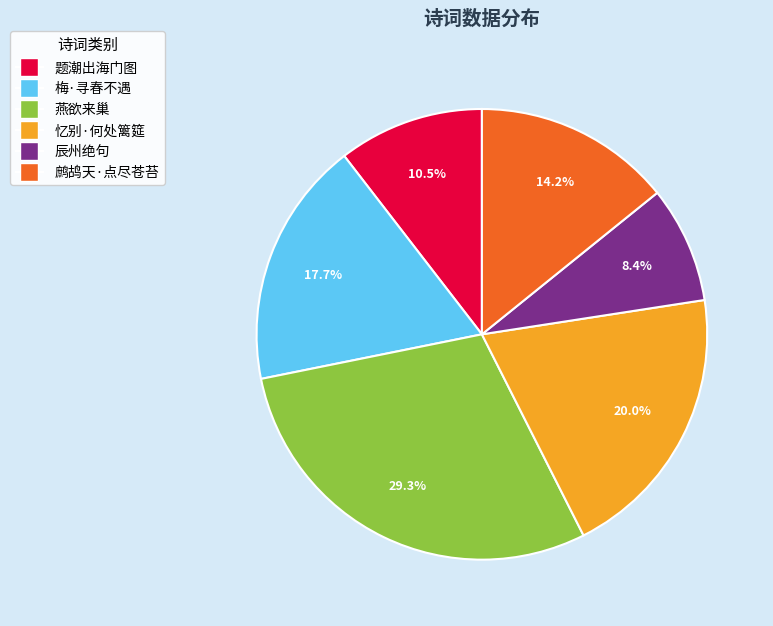

Combined, do 题潮出海门图 and 燕欲来巢 account for over 50%?

No